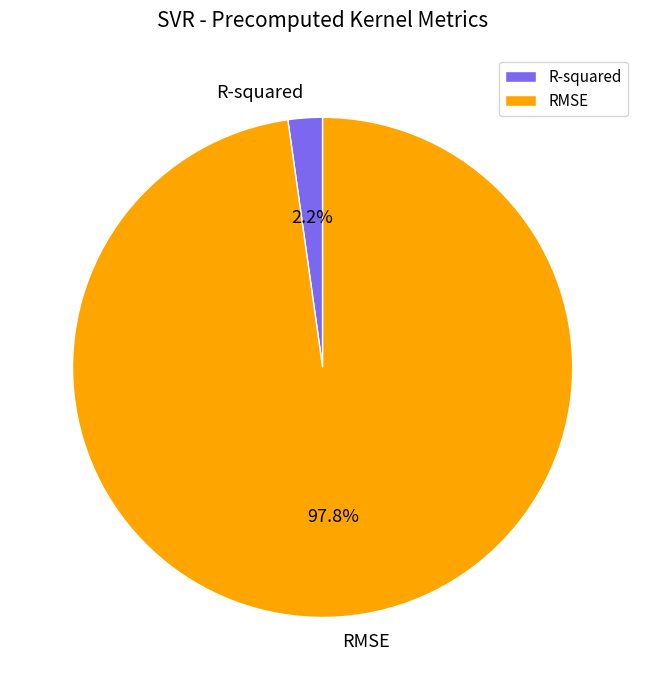

To the nearest percent, what percentage of the pie is R-squared?

2%